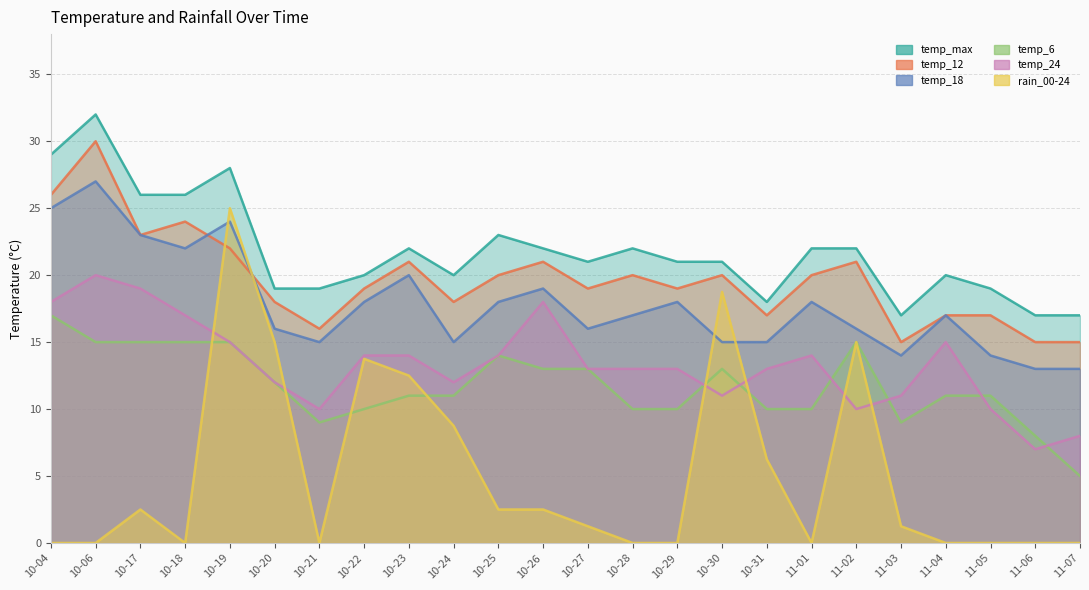

What is the total value across all series at 10-06?

124.0